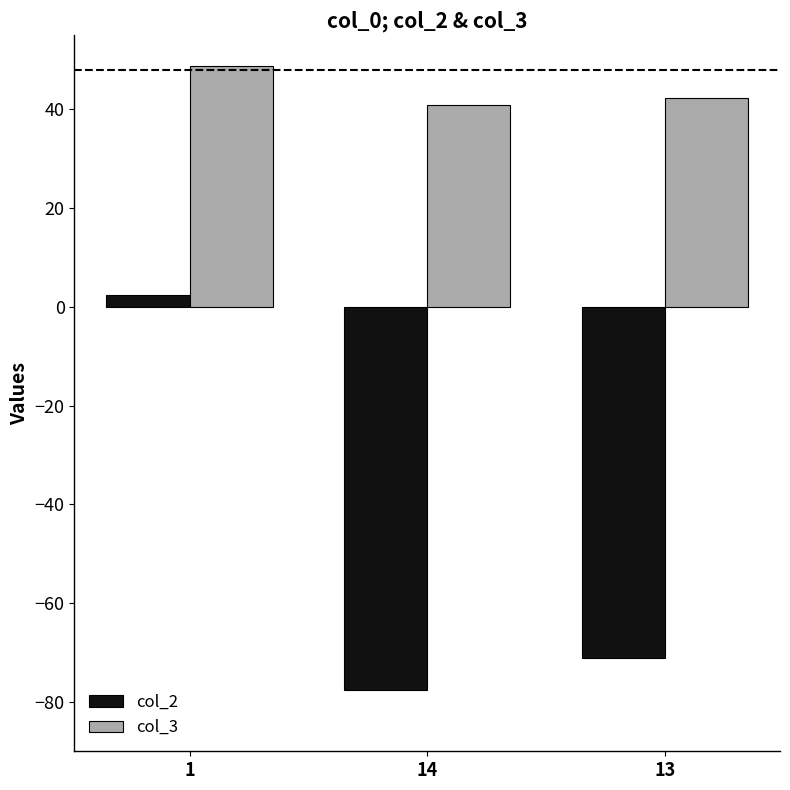

Is it true that col_2 equals -77.6 at 14?

True